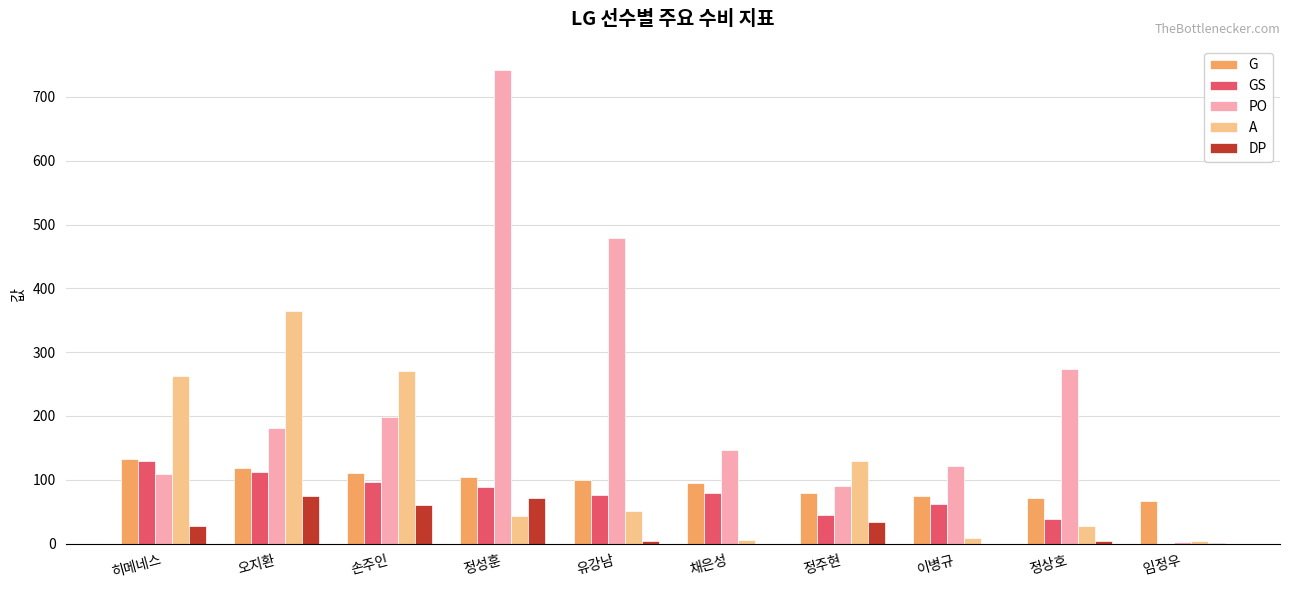

True or false: PO has a value of 90 at 정주현.

True